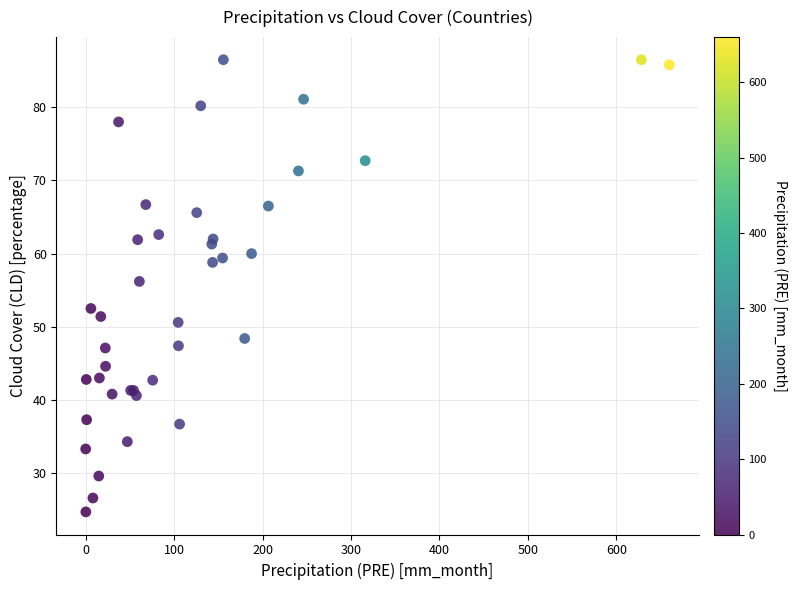

What Y value in the scatter plot is closest to 55?

56.2